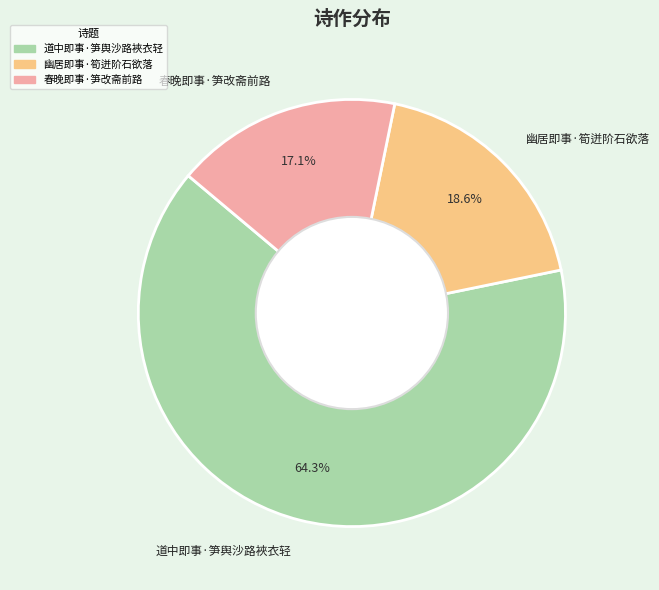

Count the number of slices in the pie.

3